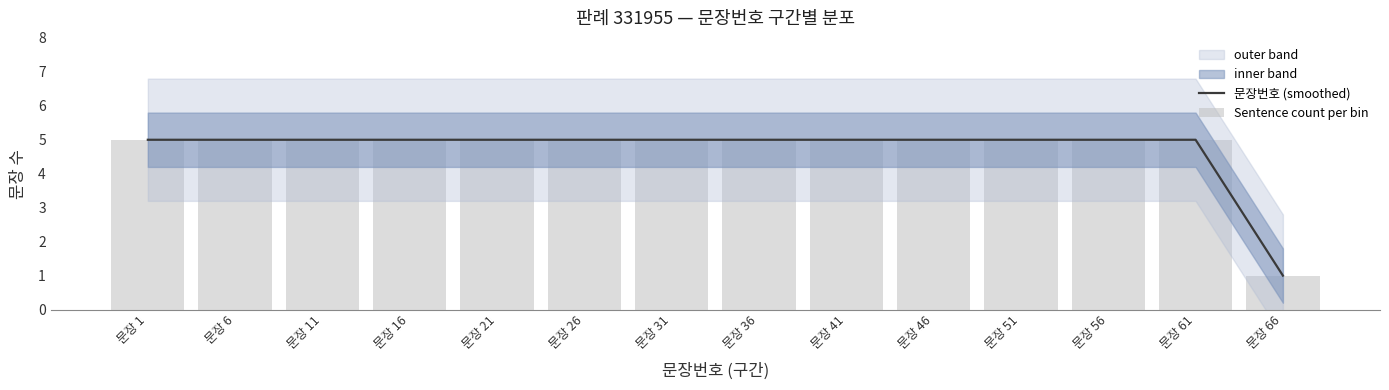

Reading right to left, extract all data points from this chart.

문장번호 (smoothed): 1	5	5	5	5	5	5	5	5	5	5	5	5	5
Sentence count per bin: 1	5	5	5	5	5	5	5	5	5	5	5	5	5